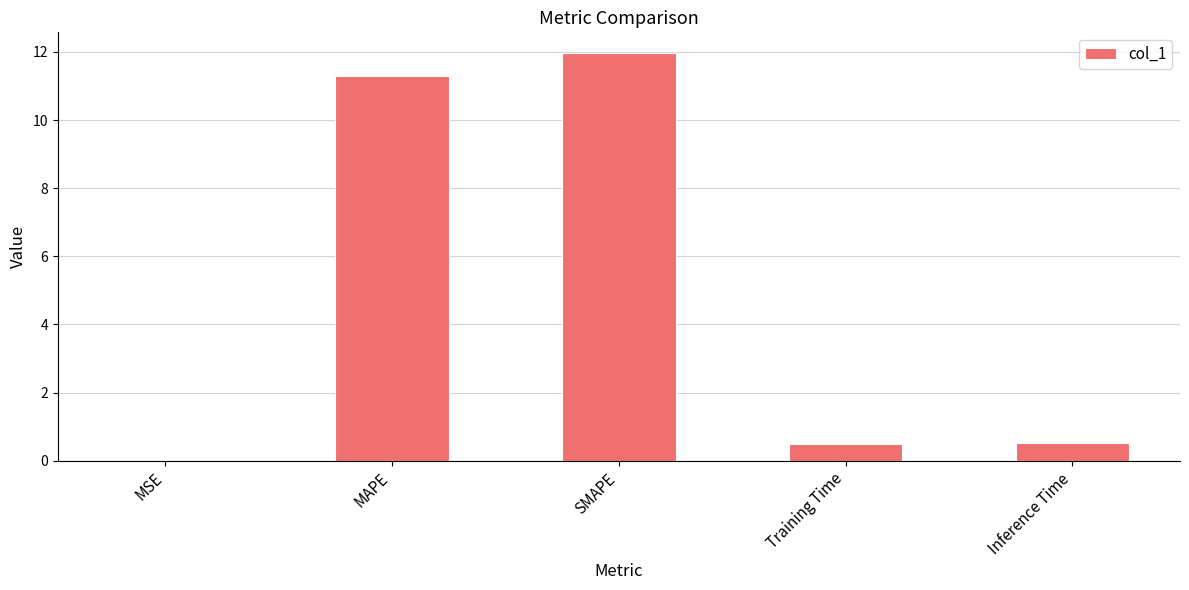

Which label corresponds to the largest value in the chart?

SMAPE